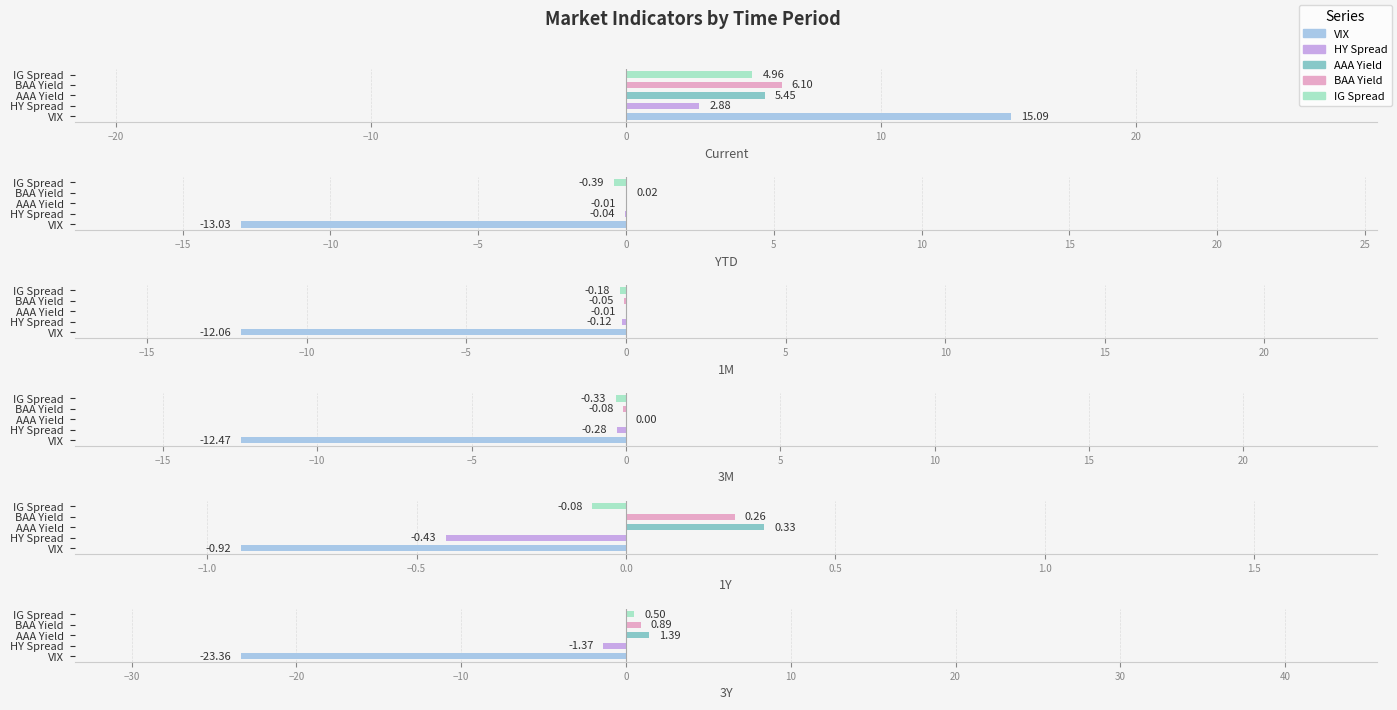

Are the bars horizontal?

Yes